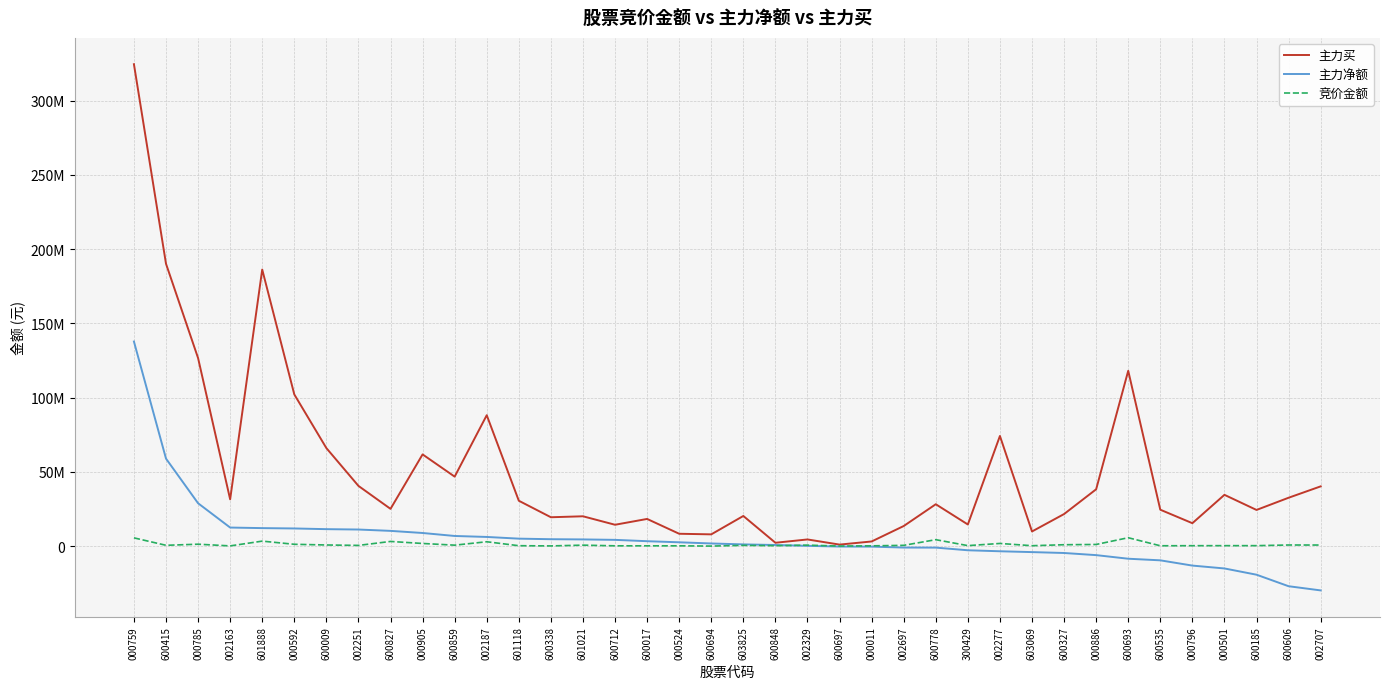

How many times do 竞价金额 and 主力净额 cross each other?

1